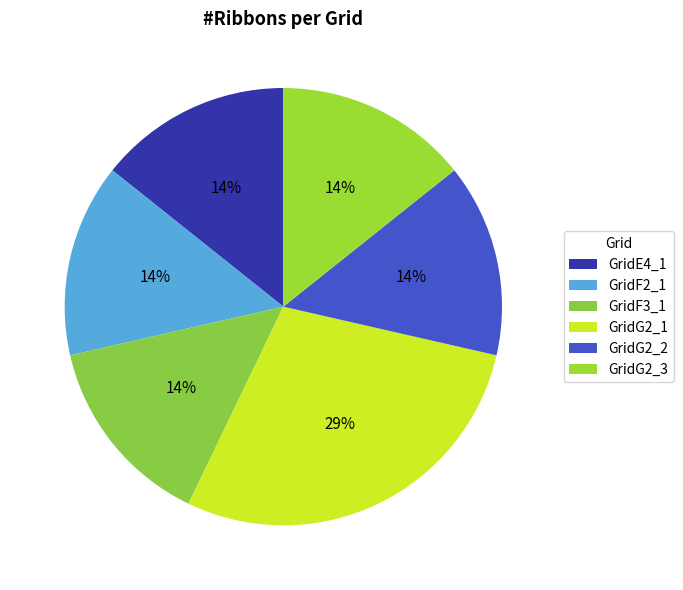

What is the largest slice in the pie chart?

GridG2_1